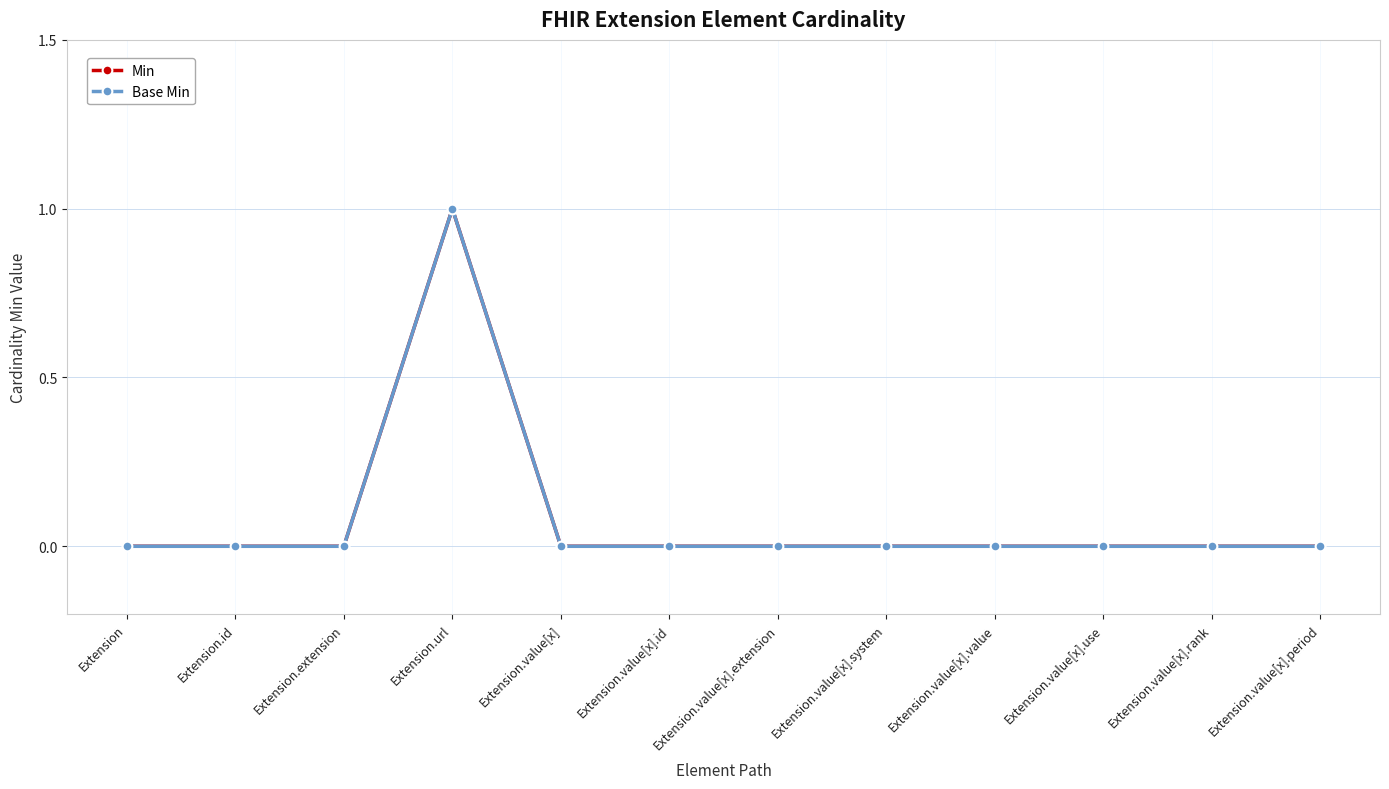

What is the value of the Base Min point at the 4th from the left?

1